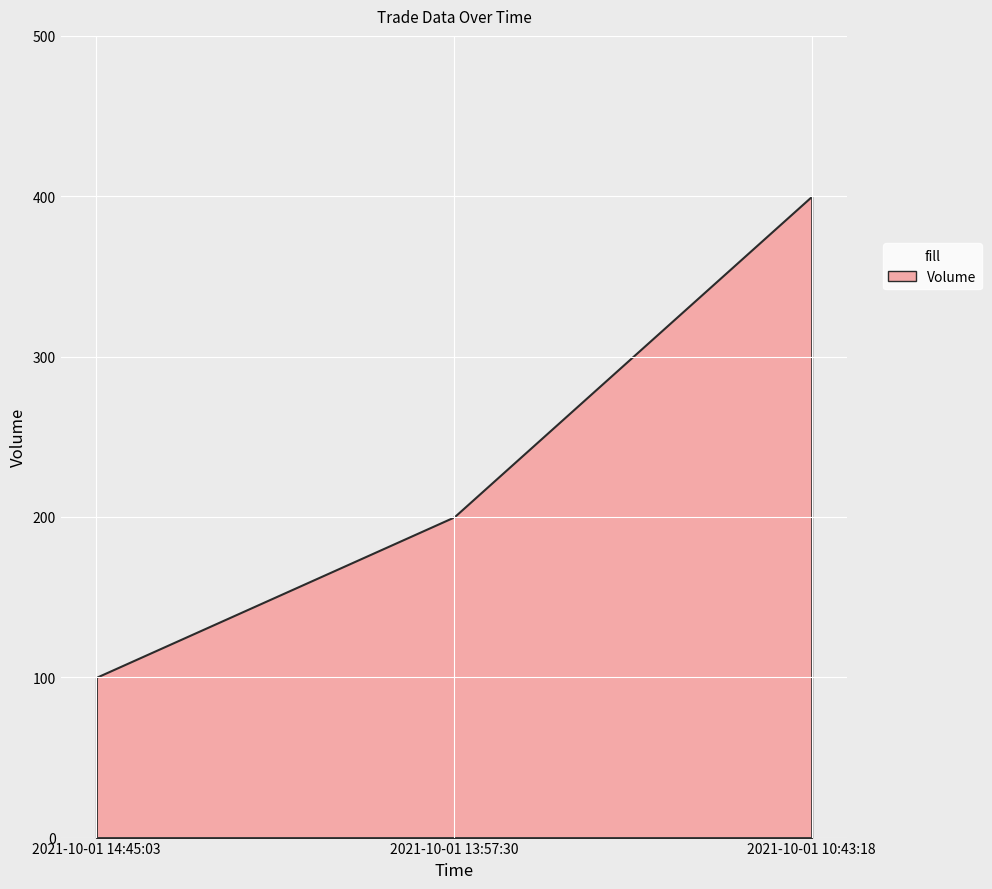

What is the change in value from 2021-10-01 13:57:30 to 2021-10-01 10:43:18?

+200